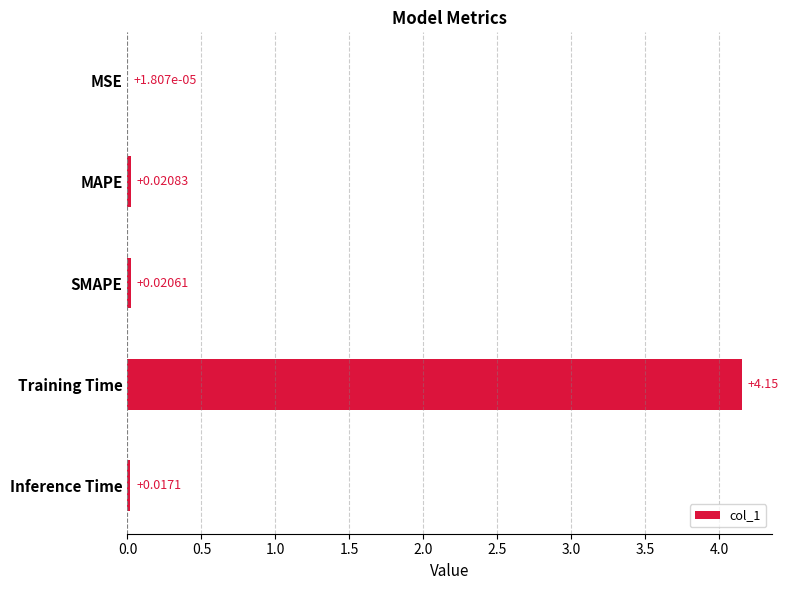

Where is the data nearest to the value 2?

MAPE